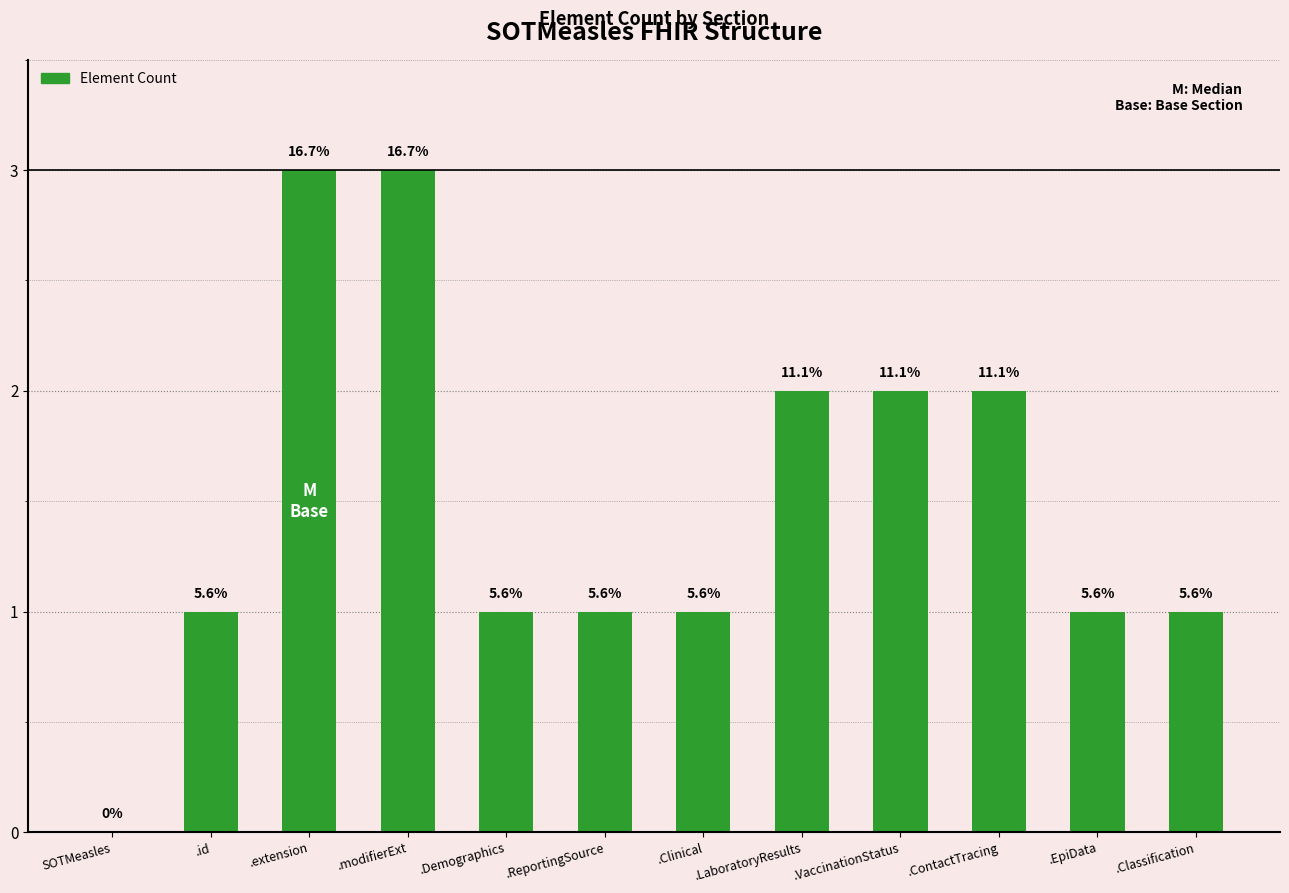

List the labels in order of value, smallest first.

SOTMeasles, .id, .Demographics, .ReportingSource, .Clinical, .EpiData, .Classification, .LaboratoryResults, .VaccinationStatus, .ContactTracing, .extension, .modifierExt